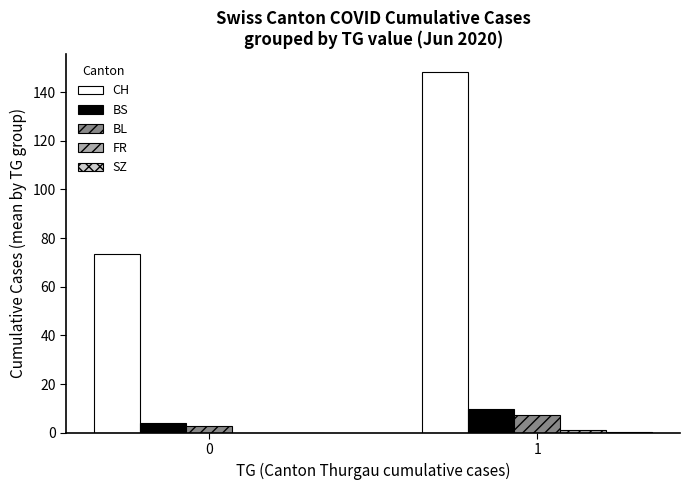

Which series has the largest range (max minus min)?

CH